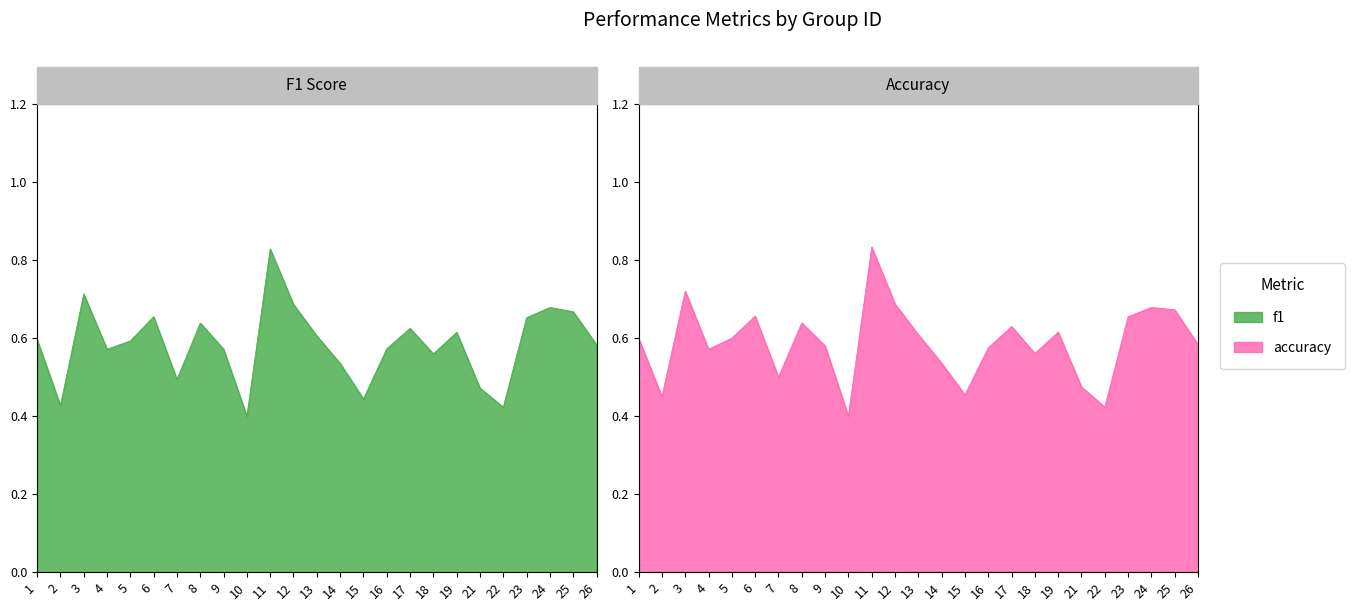

What is the minimum value for f1?

0.4